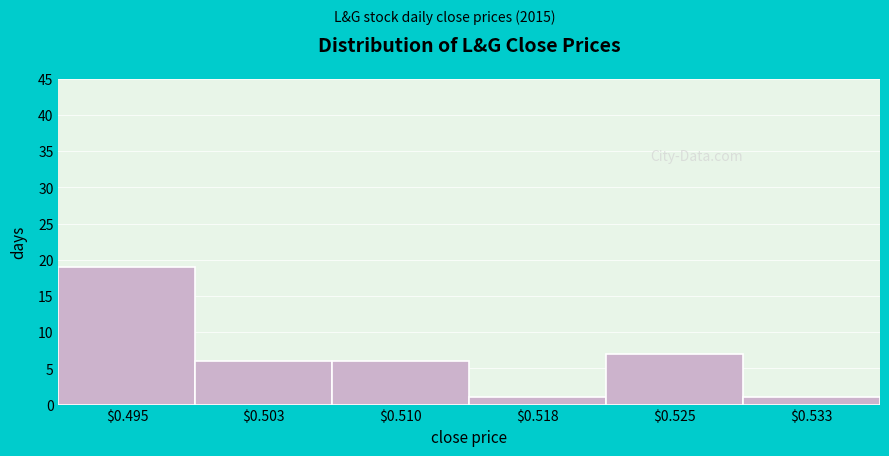

Reading left to right, list all the values displayed in this chart.

19	6	6	1	7	1